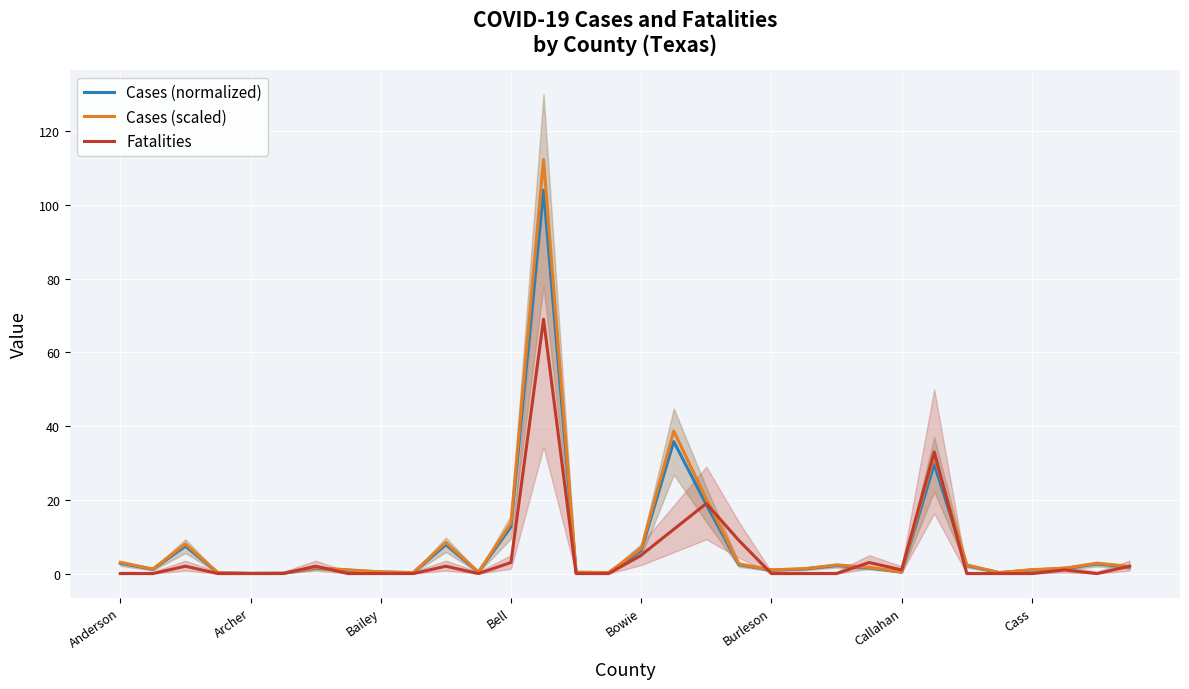

True or false: Cases (normalized) has more than 1 interior local peaks.

True